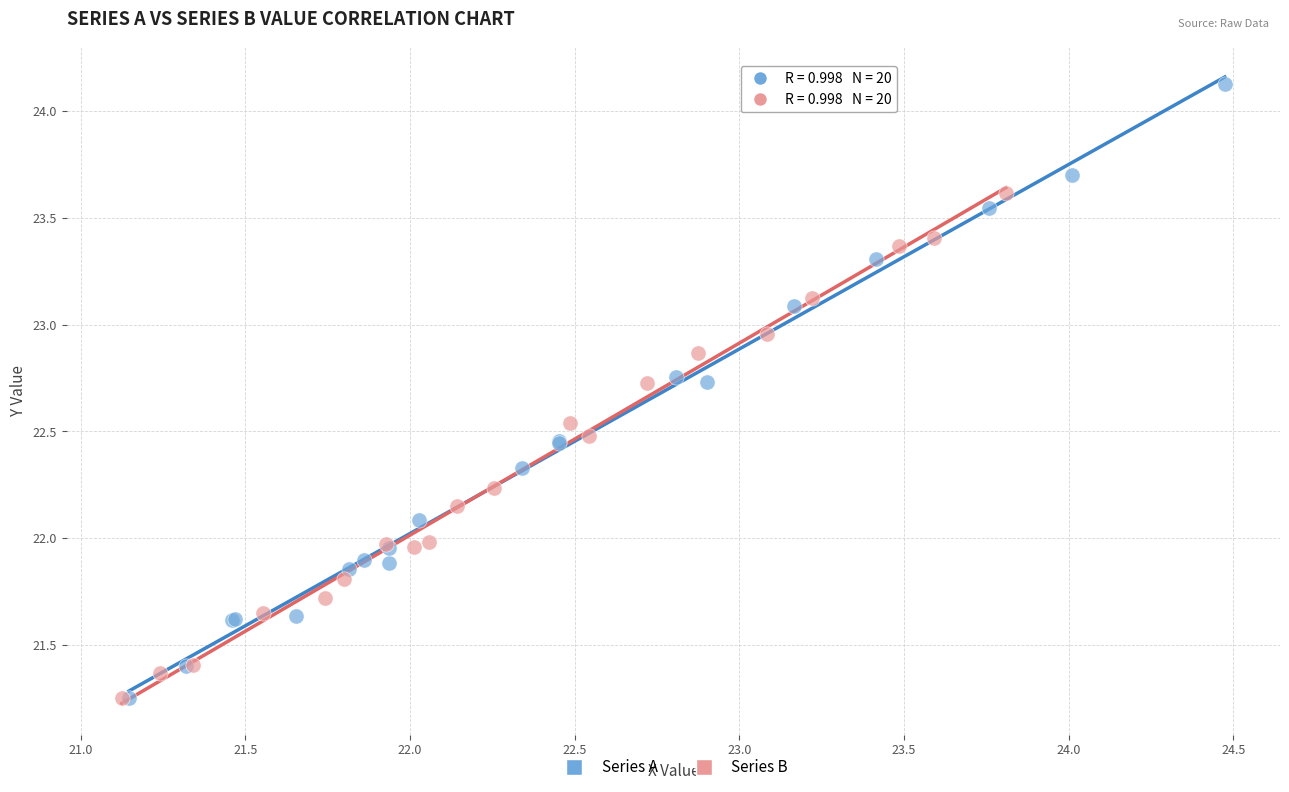

Which series contains the highest Y value?

Series A